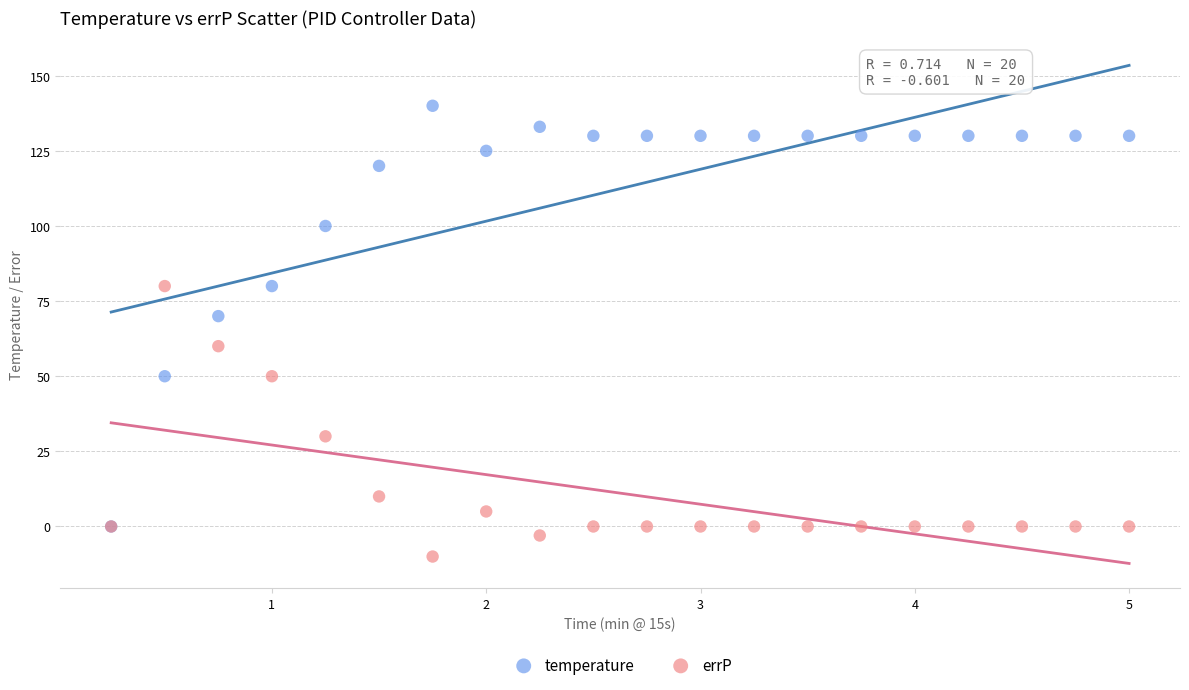

Which series contains the lowest Y value?

errP